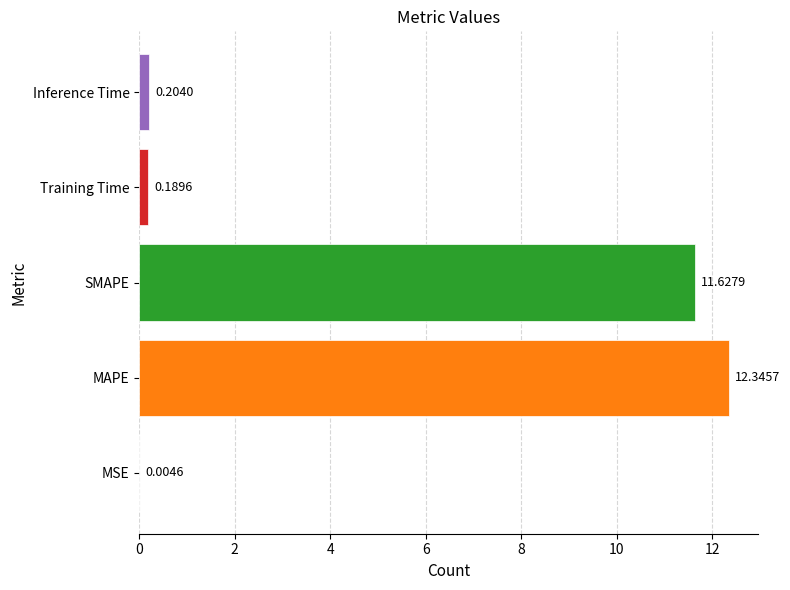

Between Inference Time and Training Time, which is larger?

Inference Time